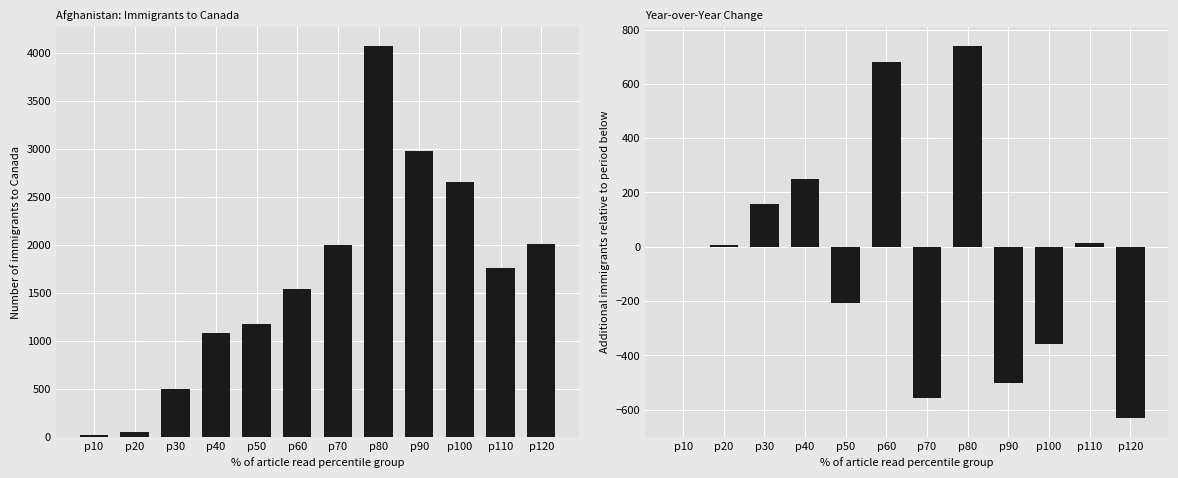

Where does the Immigrants series first go above 1758?

p70